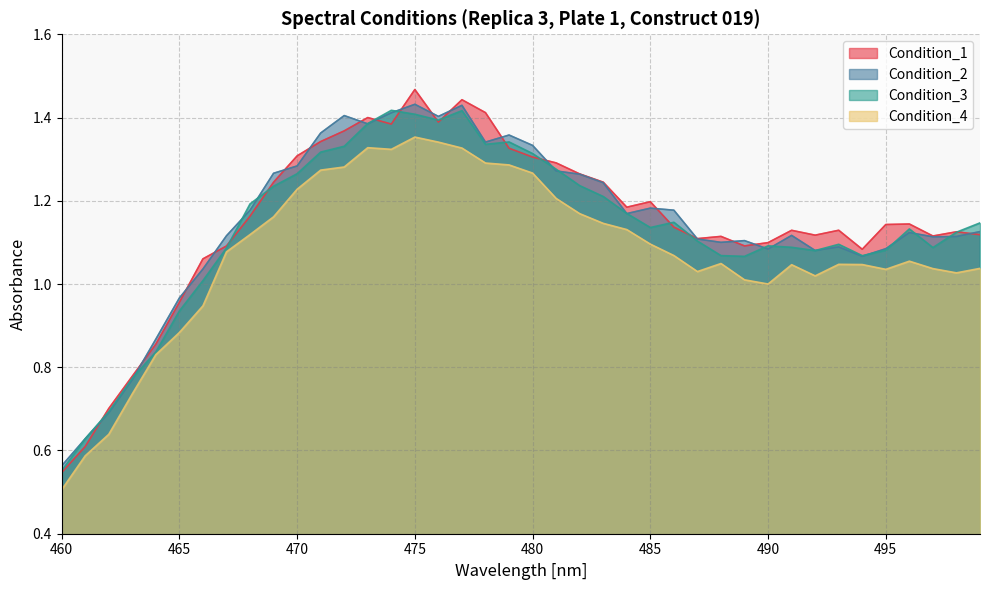

Which category has the lowest value in the Condition_4 series?

460